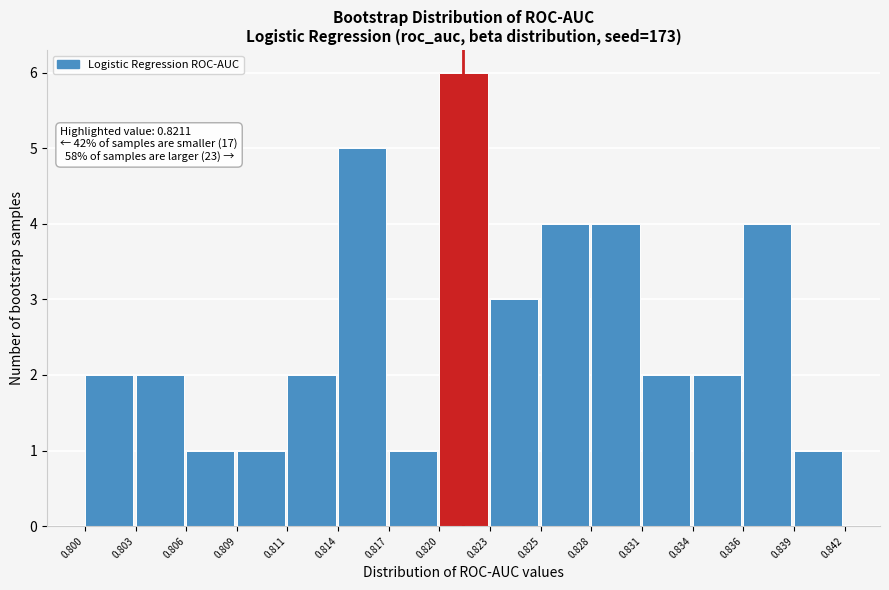

Reading left to right, extract all data points from this chart.

2	2	1	1	2	5	1	6	3	4	4	2	2	4	1